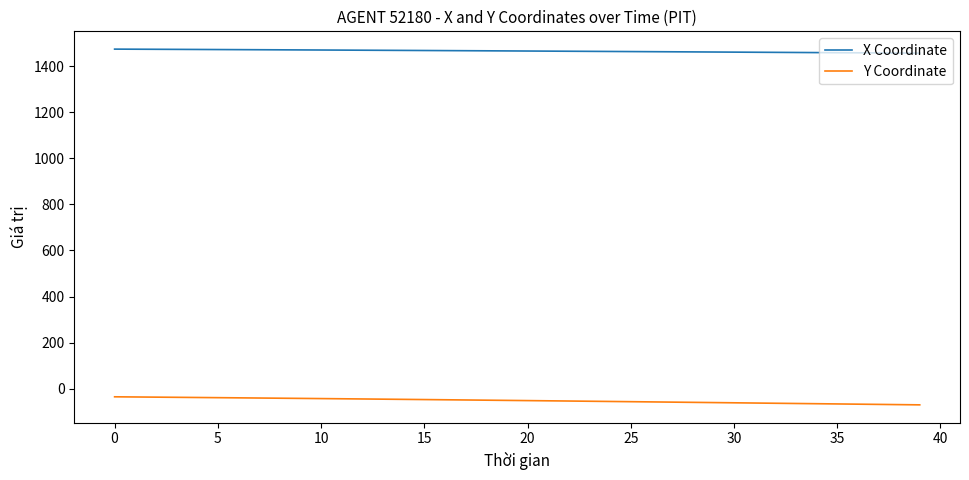

True or false: X Coordinate and Y Coordinate intersect in this chart.

False